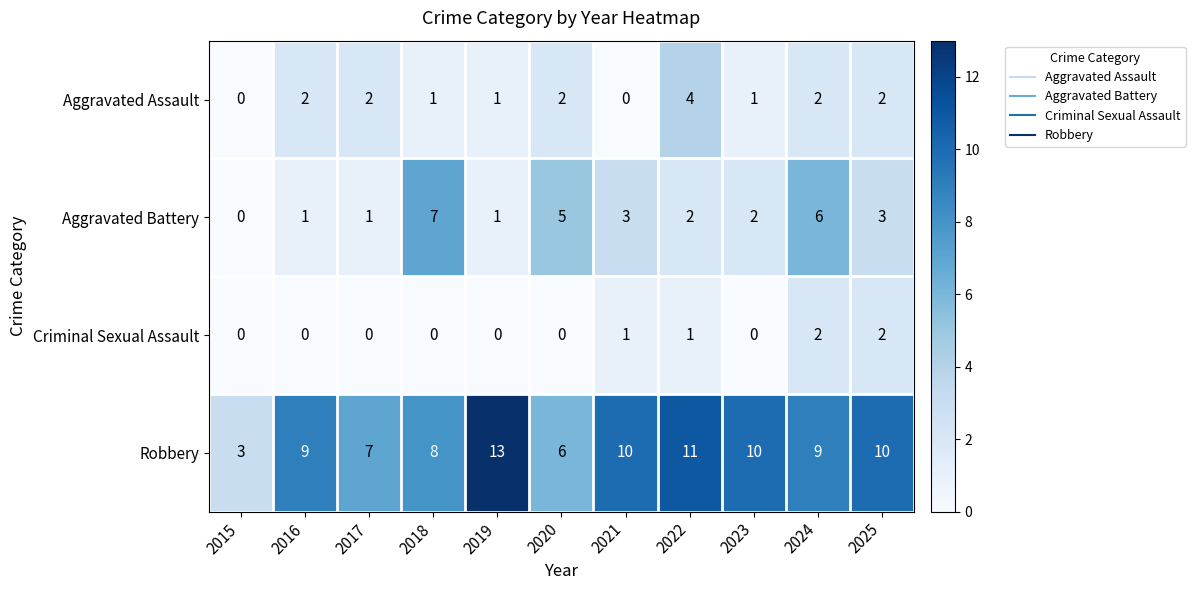

Count the Robbery values in the range 7 to 10.

7